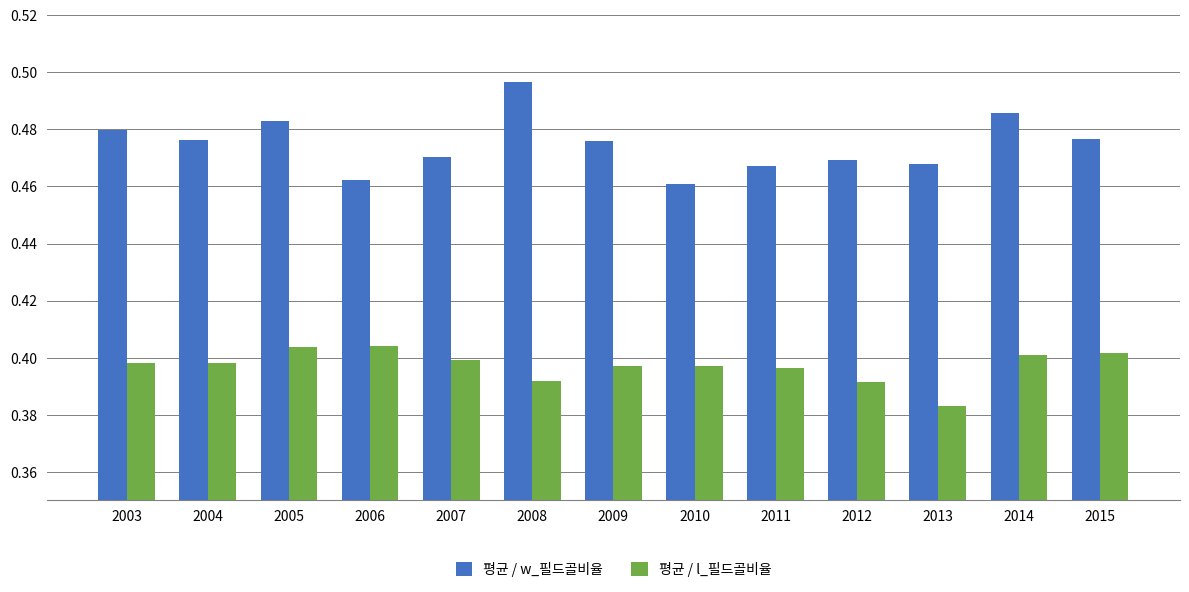

True or false: 평균 / l_필드골비율 has a value of 0.6 at 2014.

False